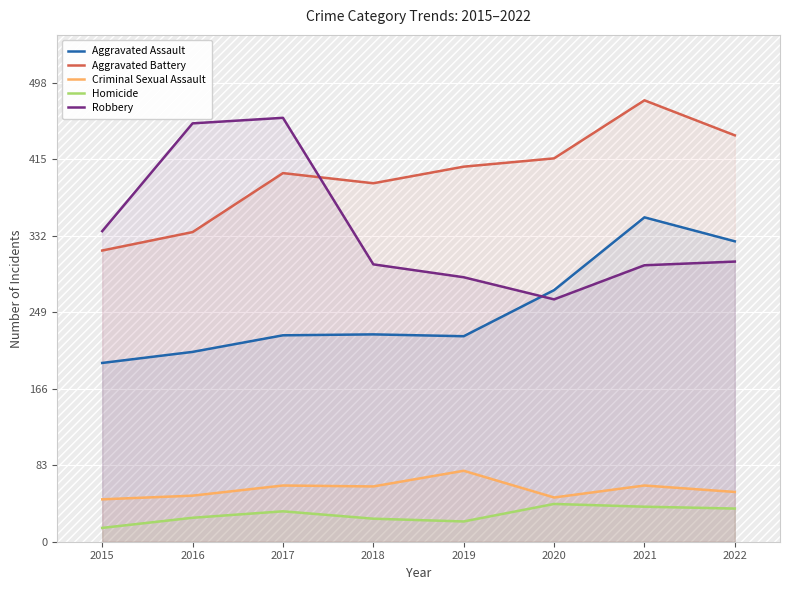

Is it true that Criminal Sexual Assault equals 61 at 2021?

True